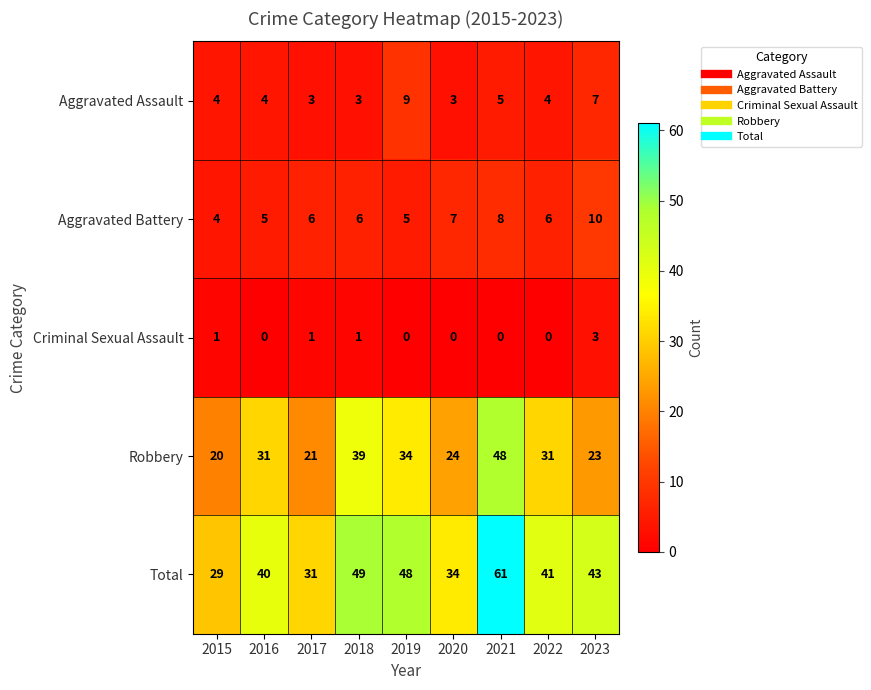

Is it true that Aggravated Assault equals 4 at 2015?

True